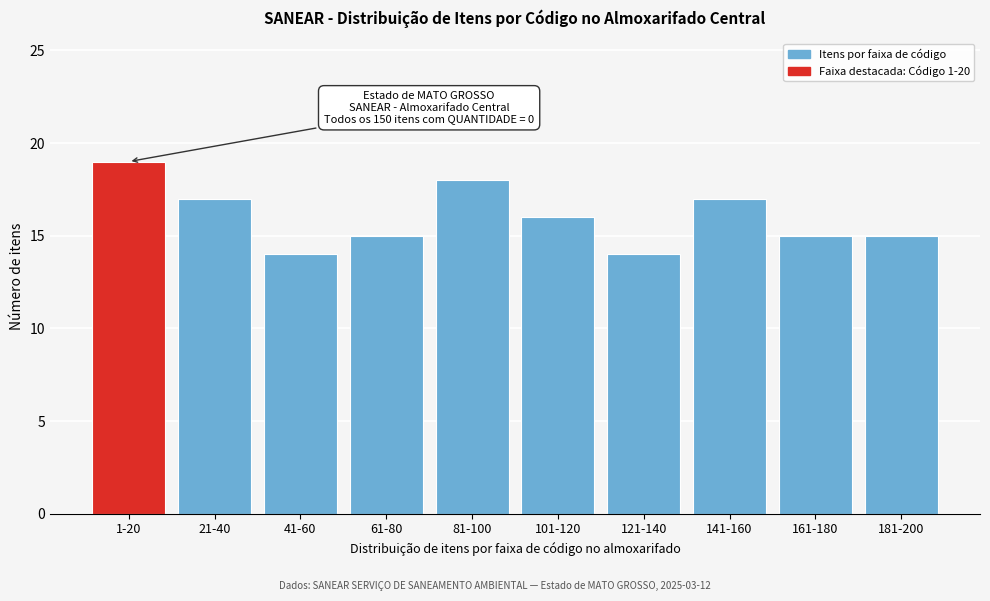

Reading left to right, extract all data points from this chart.

1-20=19	21-40=17	41-60=14	61-80=15	81-100=18	101-120=16	121-140=14	141-160=17	161-180=15	181-200=15